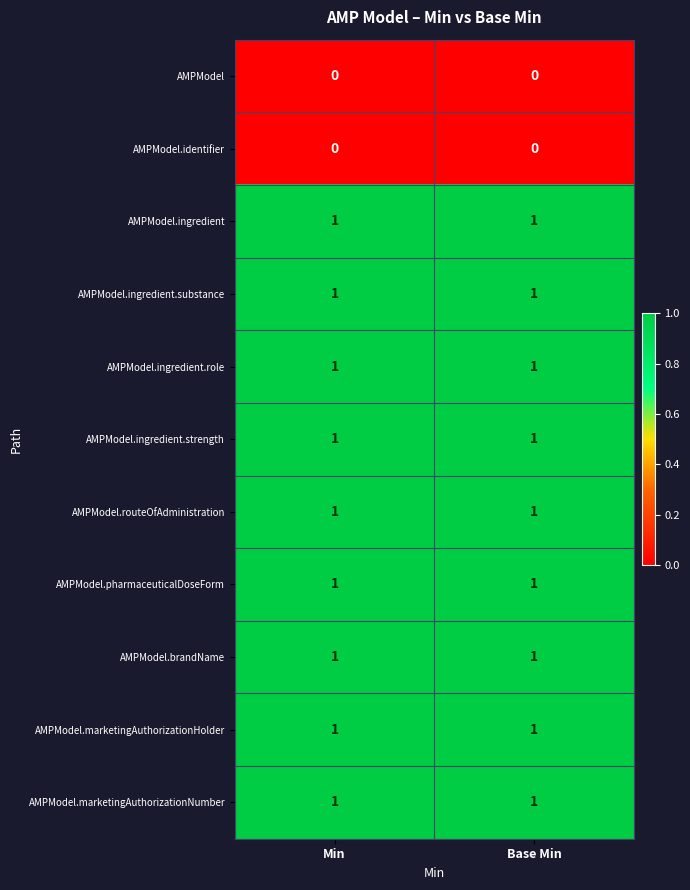

What is the total value across all series at Base Min?

9